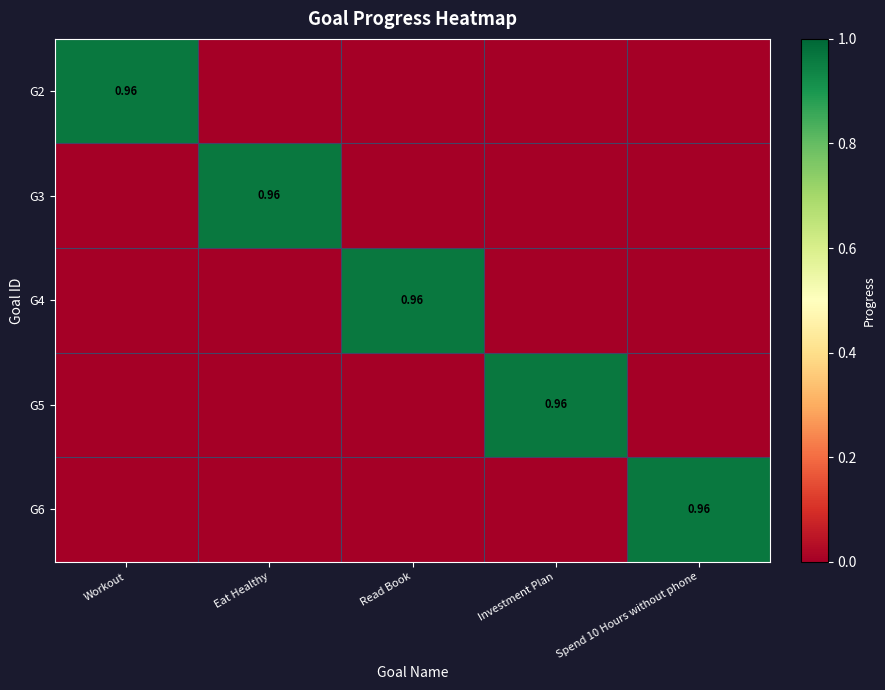

At Investment Plan, list the series in order from largest to smallest.

G5, G2, G3, G4, G6